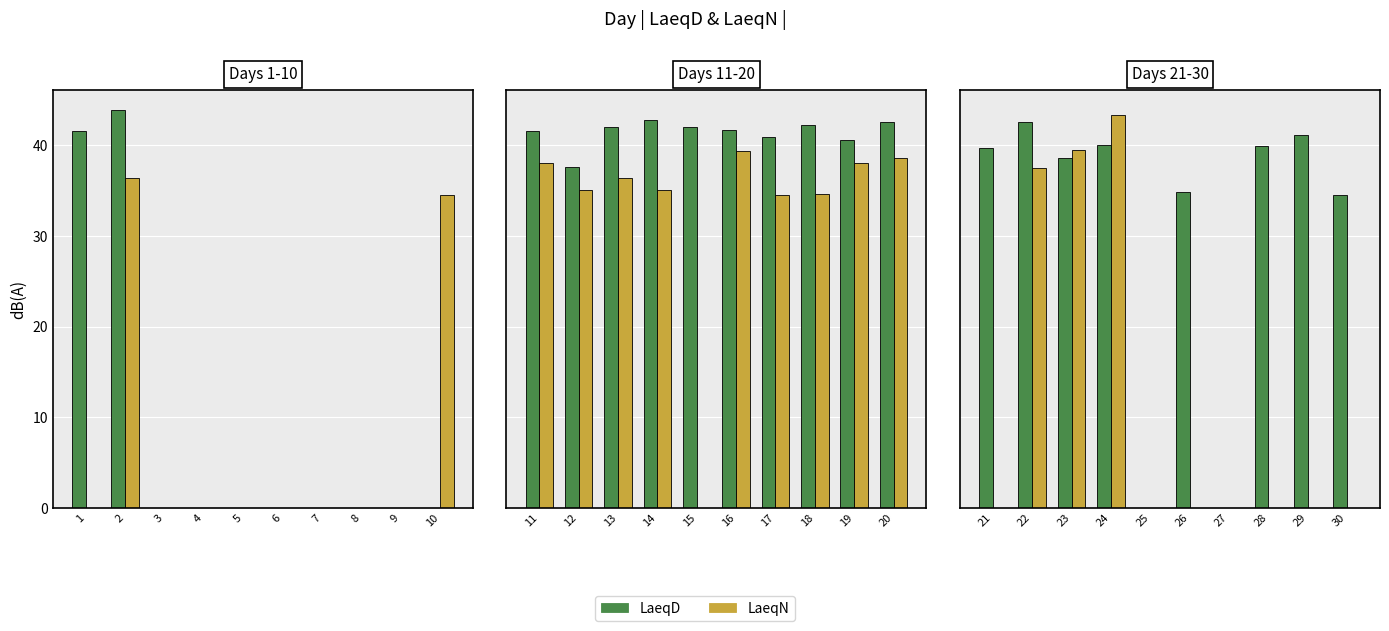

Does the chart contain any negative values?

No